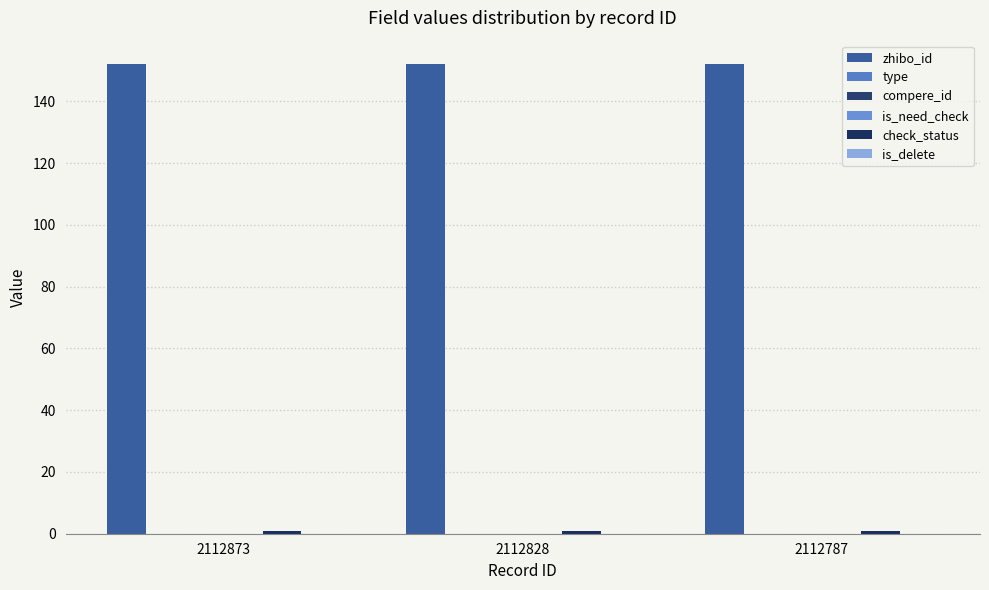

Between 2112828 and 2112787, which series saw the biggest shift?

zhibo_id